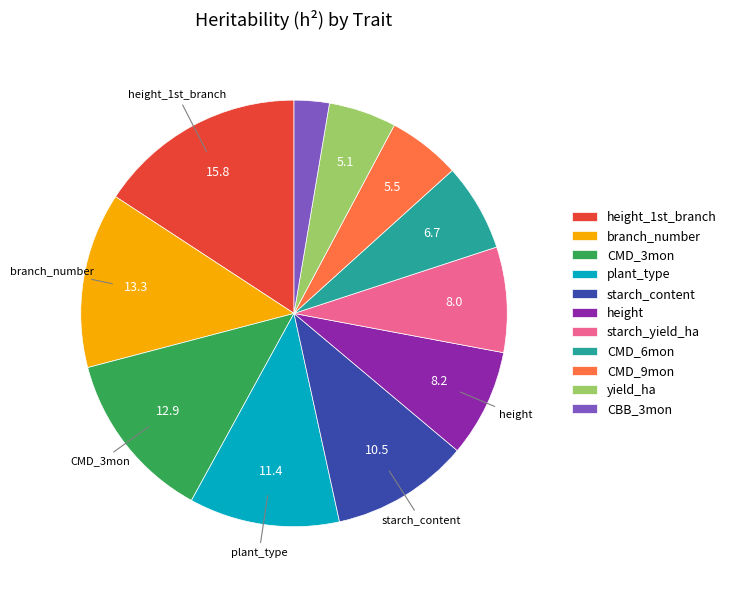

Does any single category account for the majority?

No